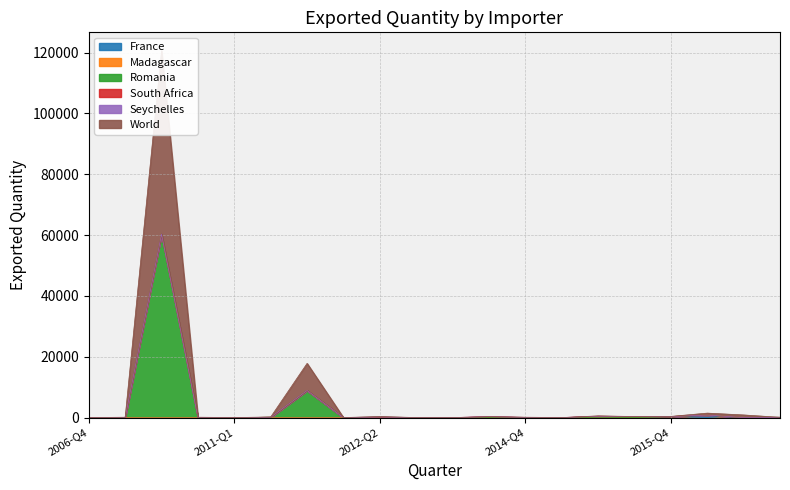

Which has a higher value, 2015-Q1 or 2012-Q3?

2015-Q1